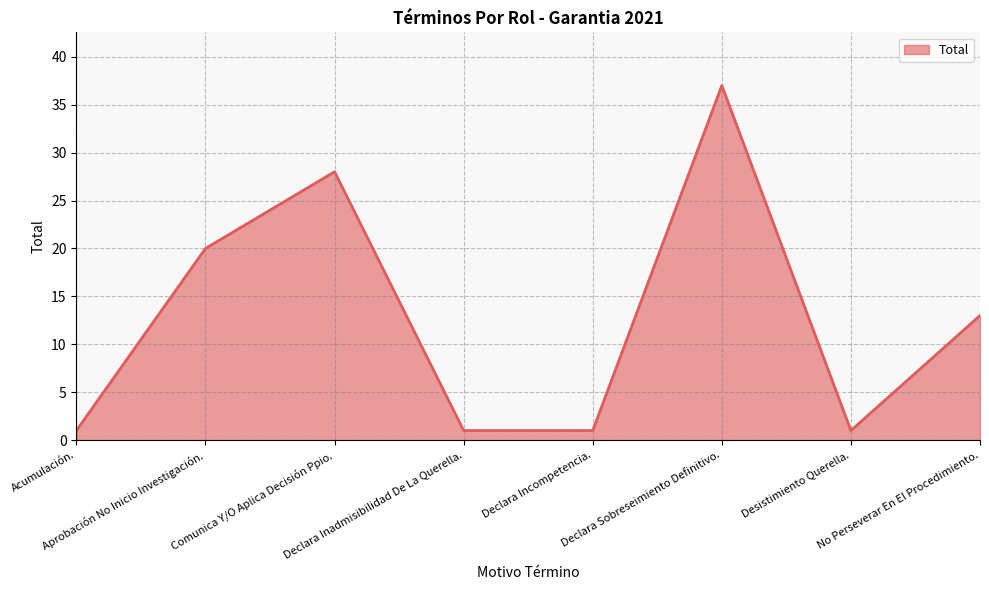

Reading left to right, transcribe all the data shown in this chart.

Acumulación.=1	Aprobación No Inicio Investigación.=20	Comunica Y/O Aplica Decisión Ppio.=28	Declara Inadmisibilidad De La Querella.=1	Declara Incompetencia.=1	Declara Sobreseimiento Definitivo.=37	Desistimiento Querella.=1	No Perseverar En El Procedimiento.=13